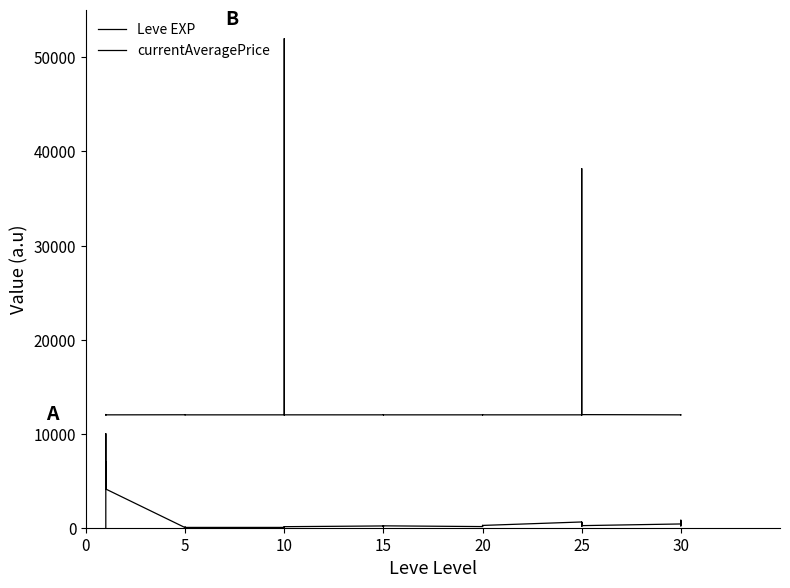

True or false: Leve EXP and currentAveragePrice cross at least once.

False